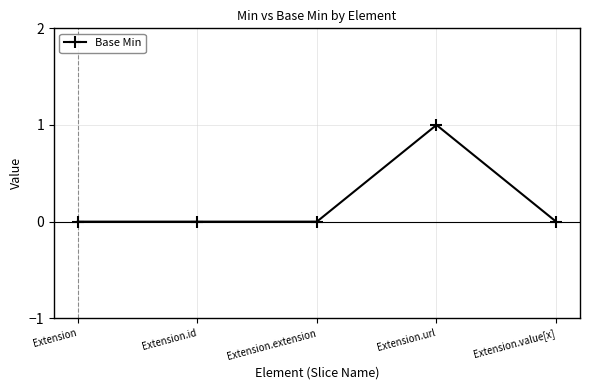

Count the number of categories in the chart.

5